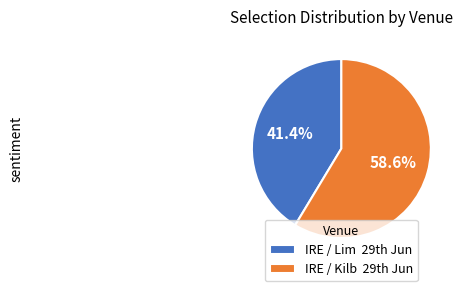

Which category has the biggest portion of the pie?

IRE / Kilb 29th Jun